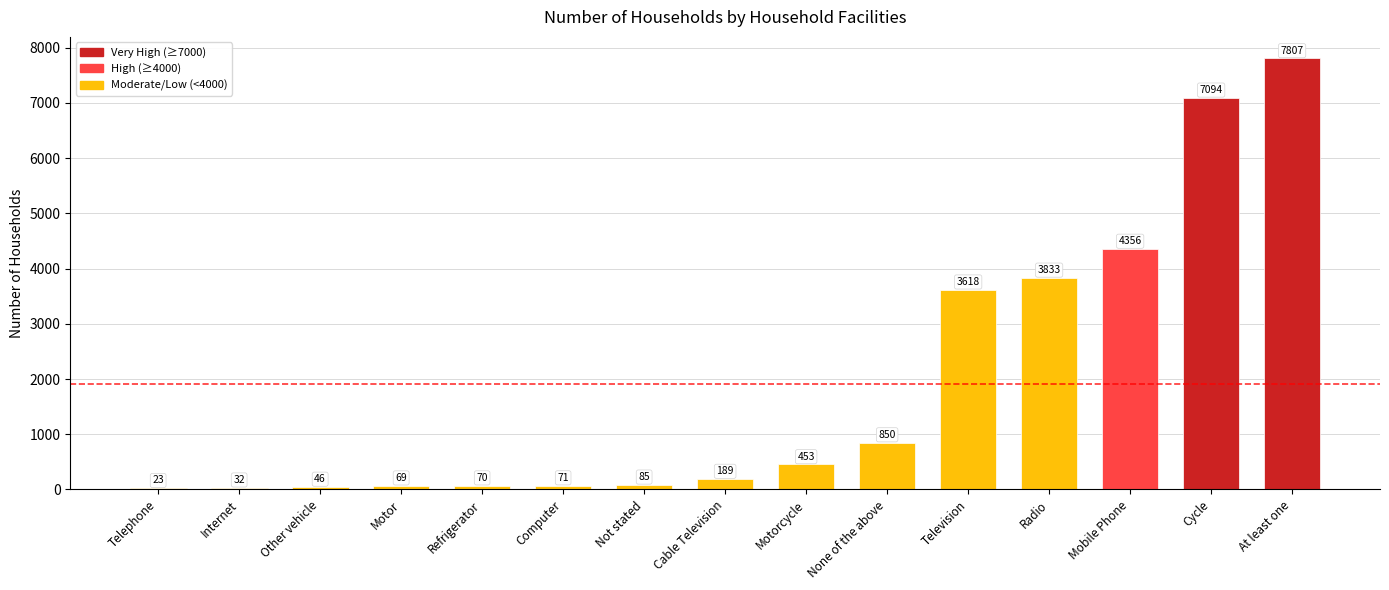

Reading left to right, list all the values displayed in this chart.

23	32	46	69	70	71	85	189	453	850	3618	3833	4356	7094	7807